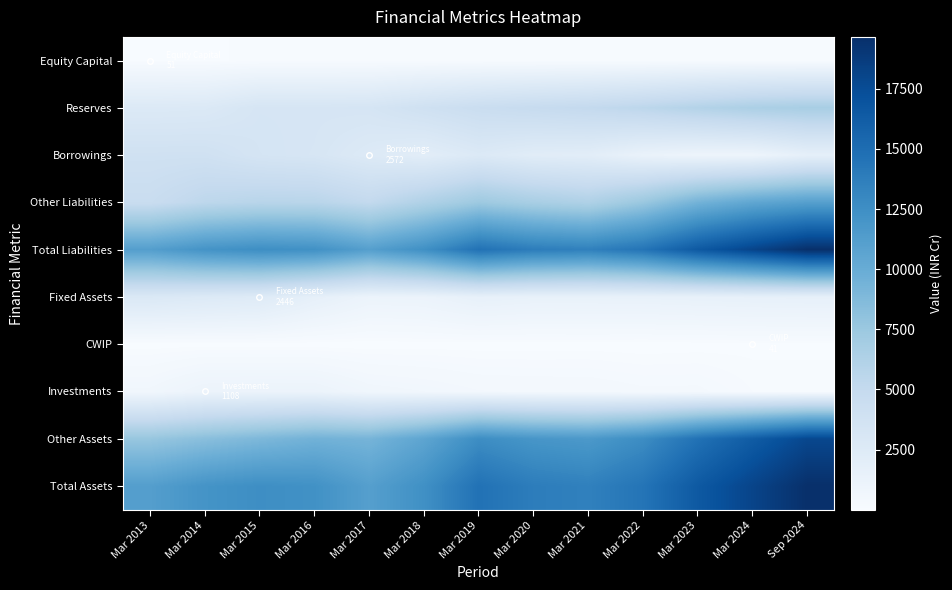

At Mar 2019, list the series in order from smallest to largest.

CWIP, Equity Capital, Investments, Fixed Assets, Borrowings, Reserves, Other Liabilities, Other Assets, Total Liabilities, Total Assets